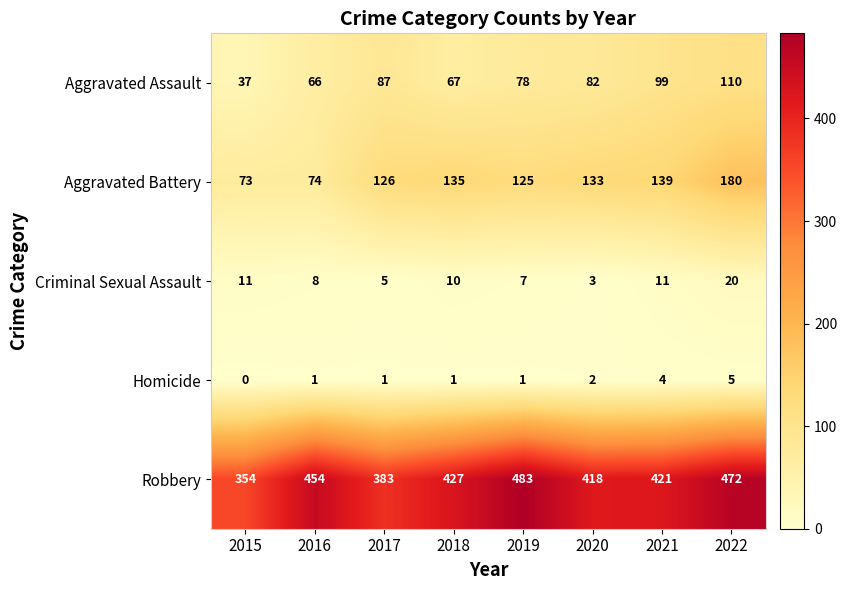

Is the value of Homicide at 2015 greater than the value of Aggravated Battery at 2019?

No